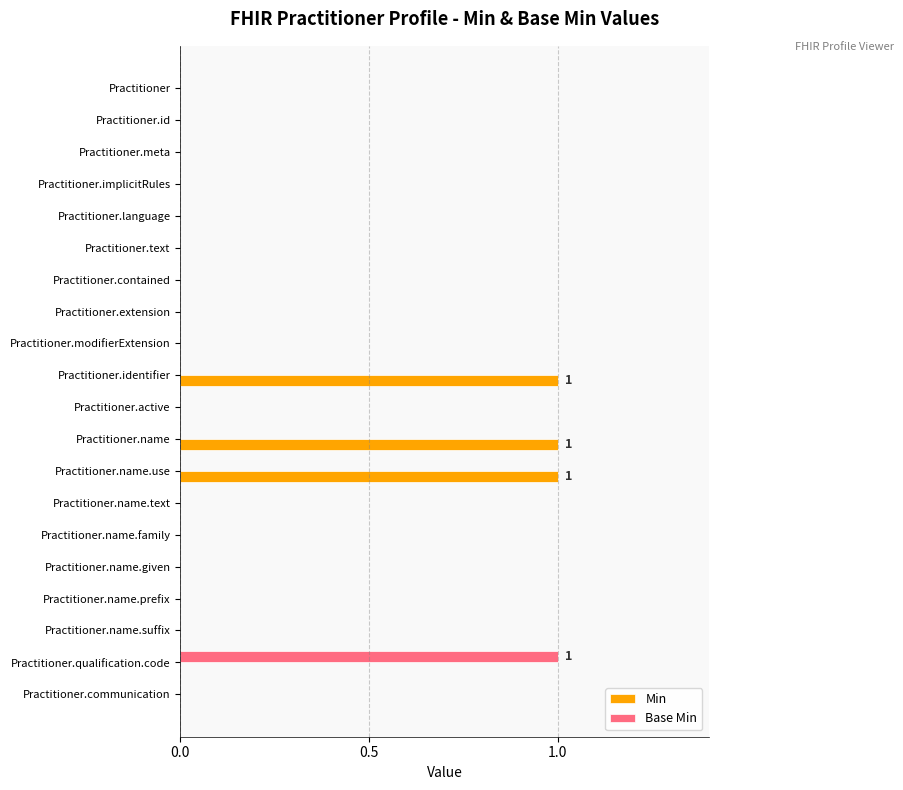

What is the sum of all Min values?

3